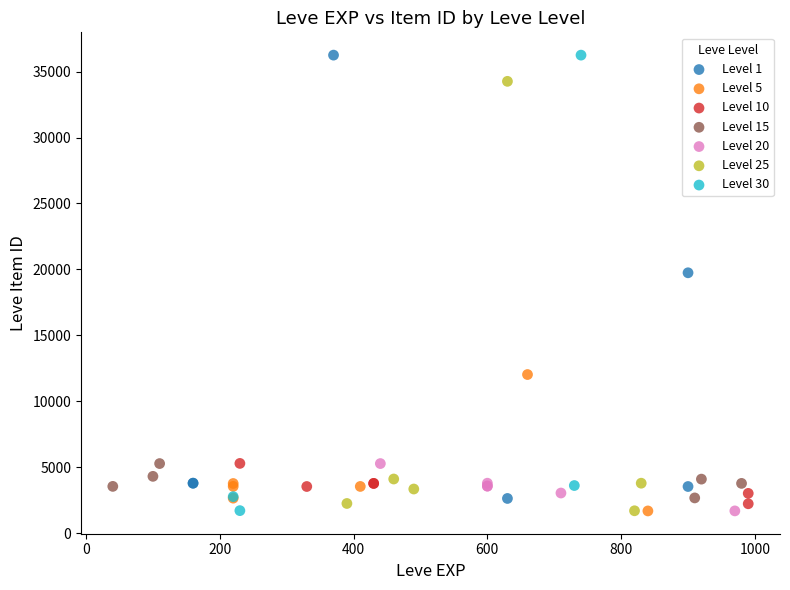

What are all the series names shown in the legend?

Level 1, Level 5, Level 10, Level 15, Level 20, Level 25, Level 30